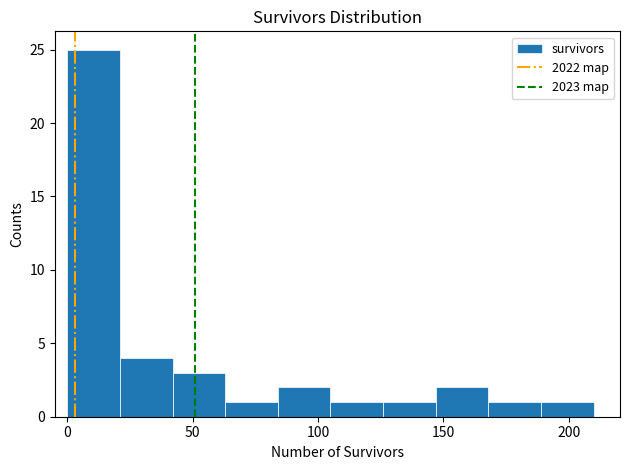

What is the height of the bar covering 84 to 105 on the x-axis? Neither the bar edges nor the heights are printed on the chart, so give them approximately, as read against the axes.

2